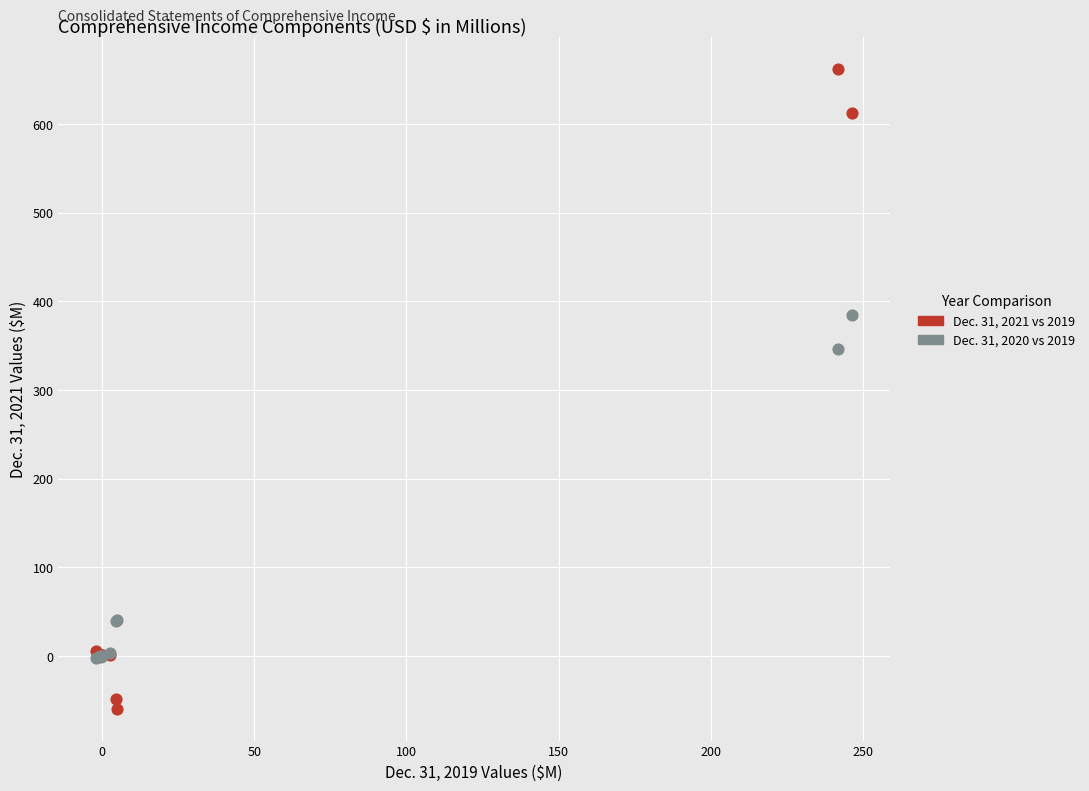

Across all series, what Y value is closest to 301?

346.2